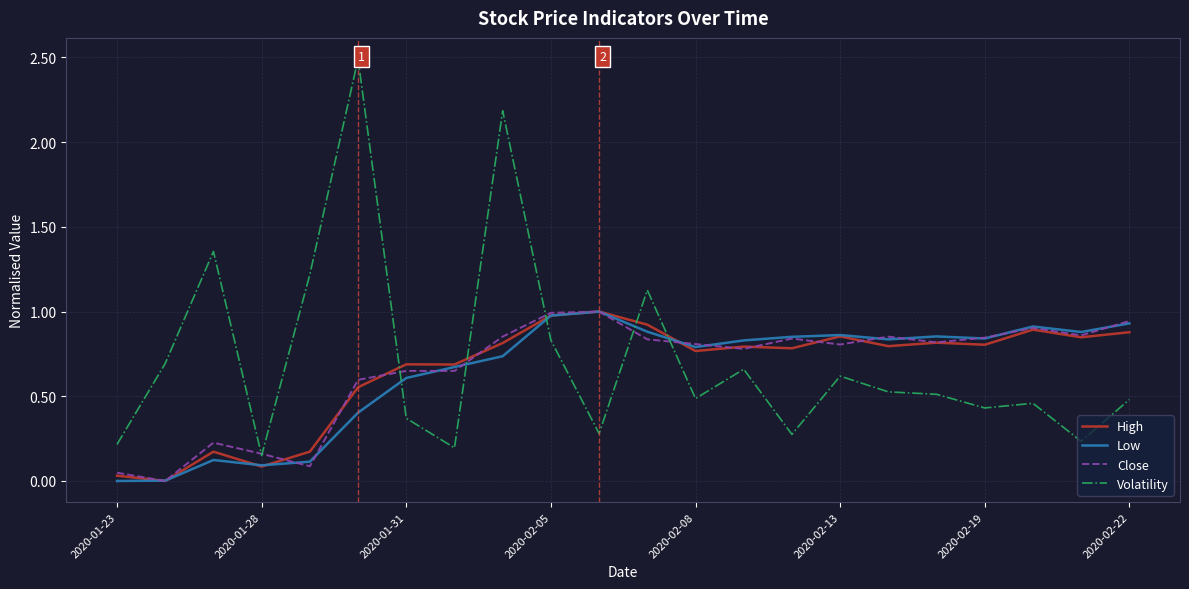

How many intersections are there between Volatility and Low?

5